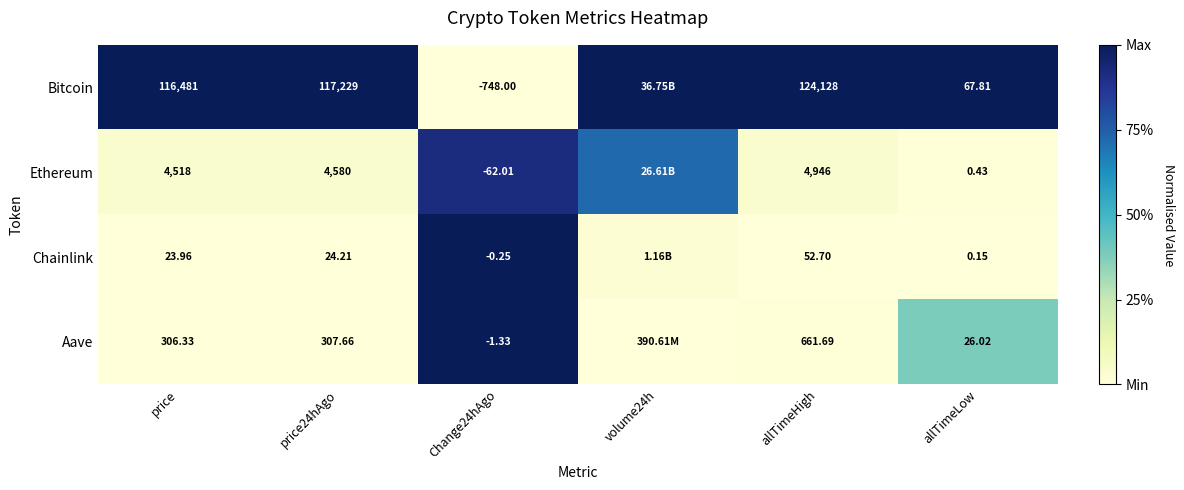

Rank the series at price from lowest to highest value.

Chainlink, Aave, Ethereum, Bitcoin